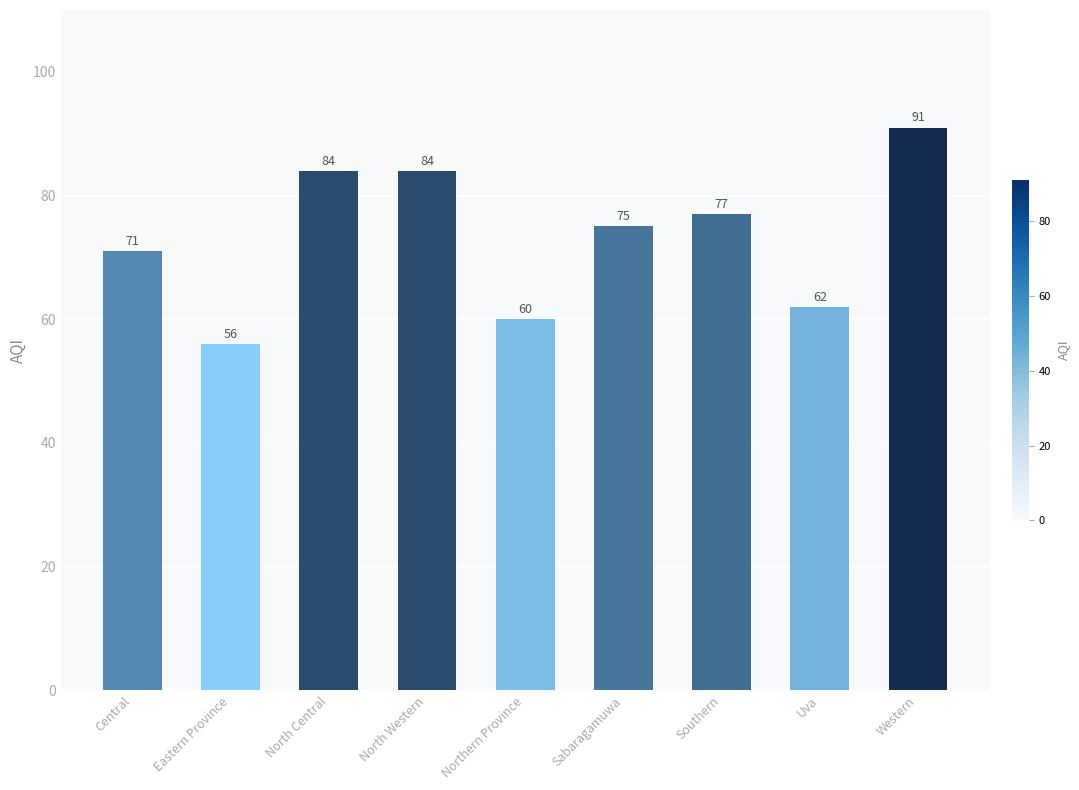

What is the difference between the maximum and second lowest values?

31